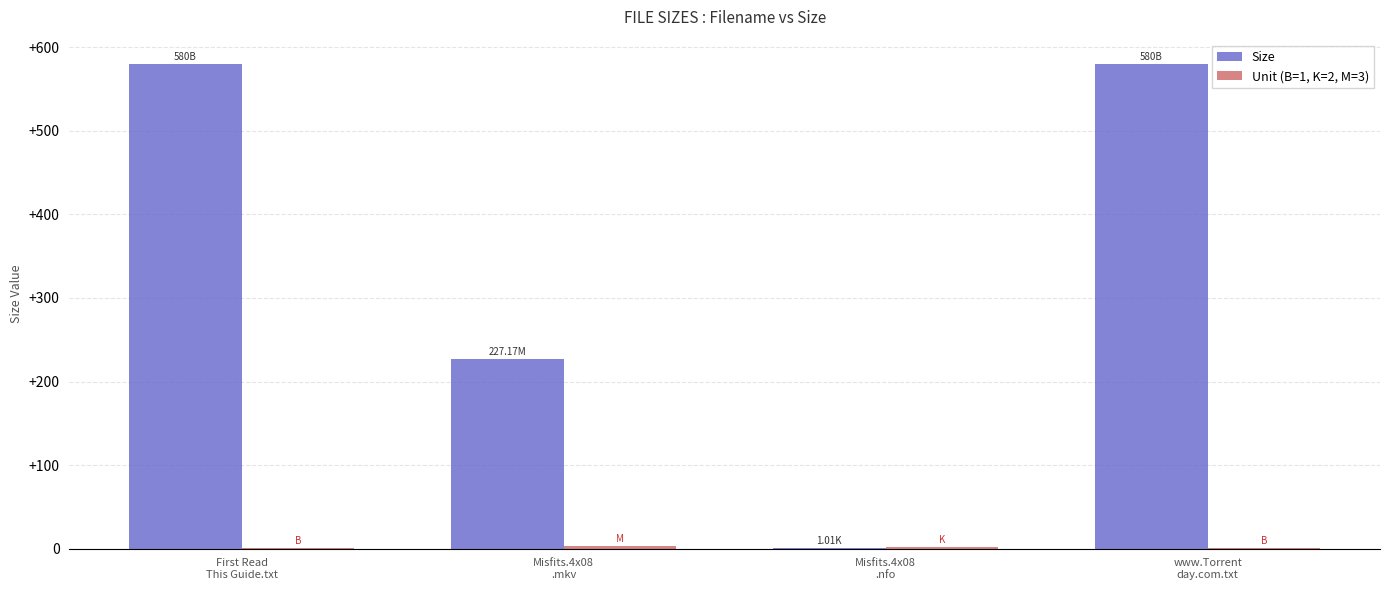

Which series has the largest total across all categories?

Size